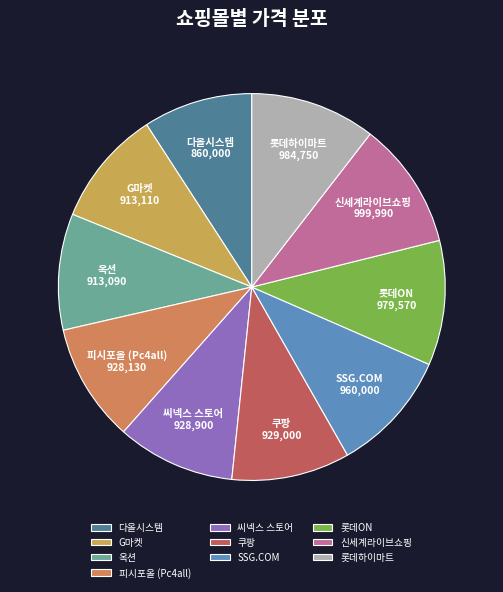

Do 피시포올 (Pc4all) and 쿠팡 together represent more than half of the pie?

No